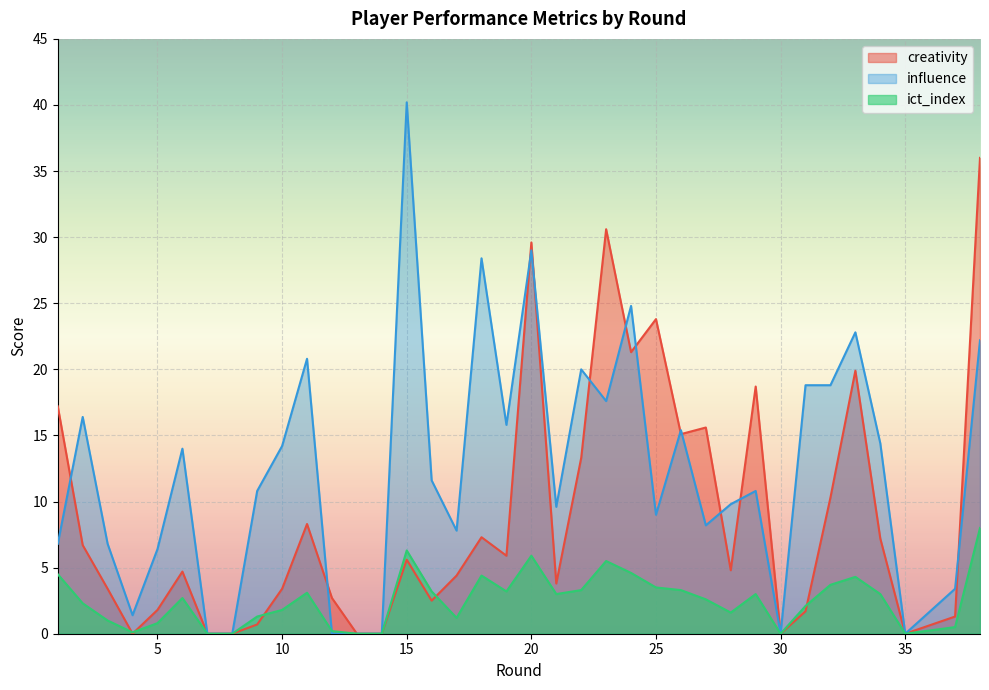

True or false: creativity and influence cross at least once.

True